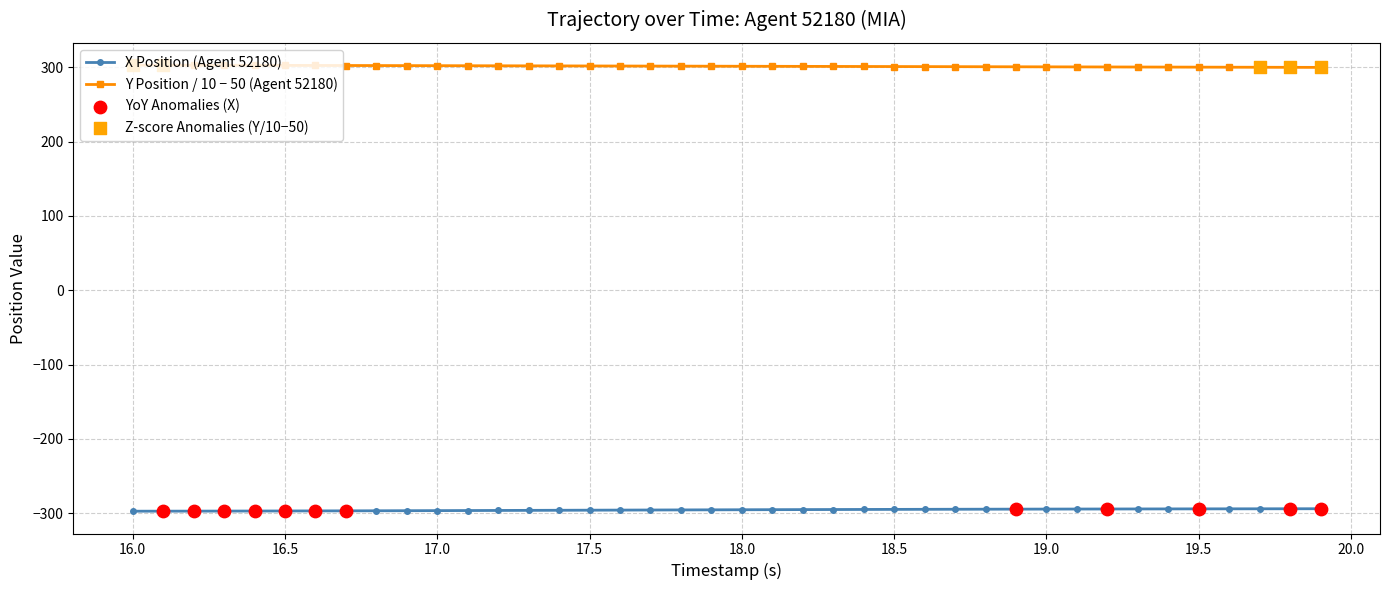

Which series has the largest total across all categories?

Y Position / 10 − 50 (Agent 52180)